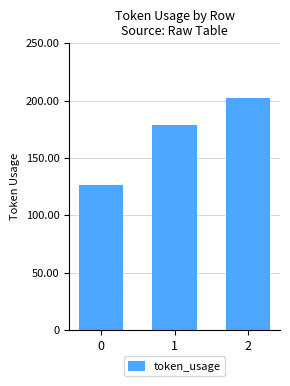

Rank the categories by value from highest to lowest.

2, 1, 0